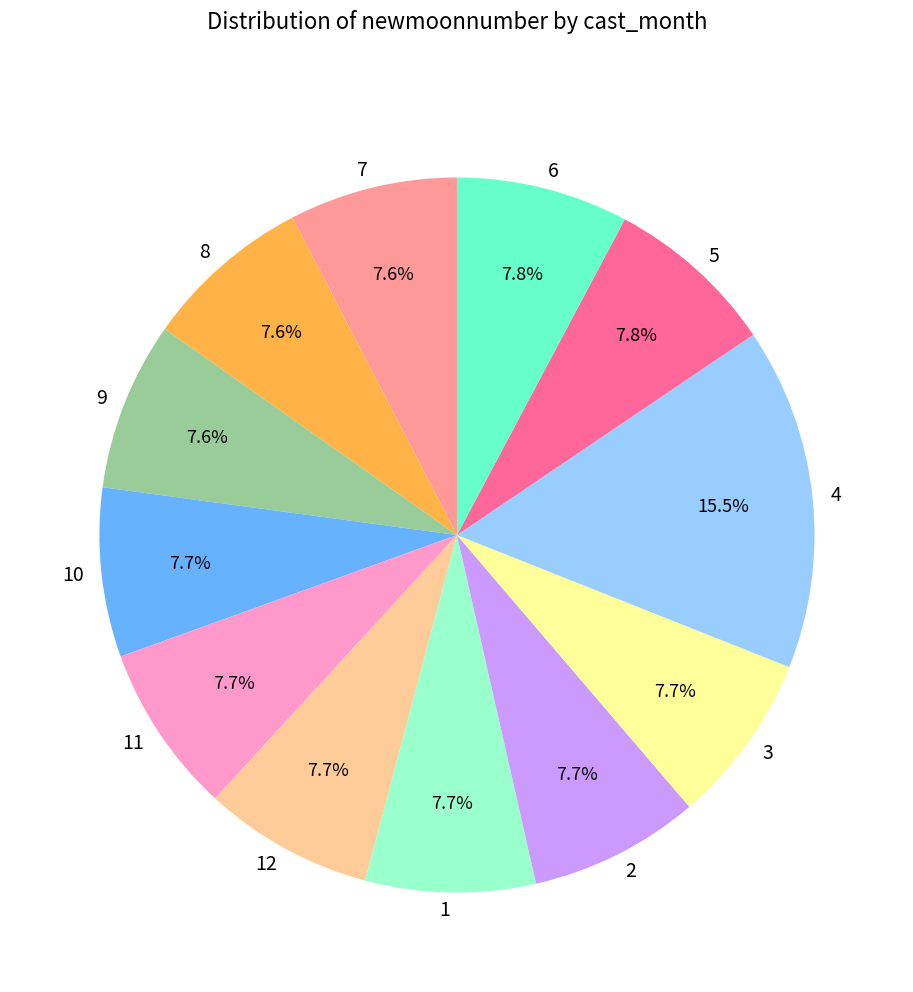

Combined, what portion of the pie is 8 and 11?

15.3%